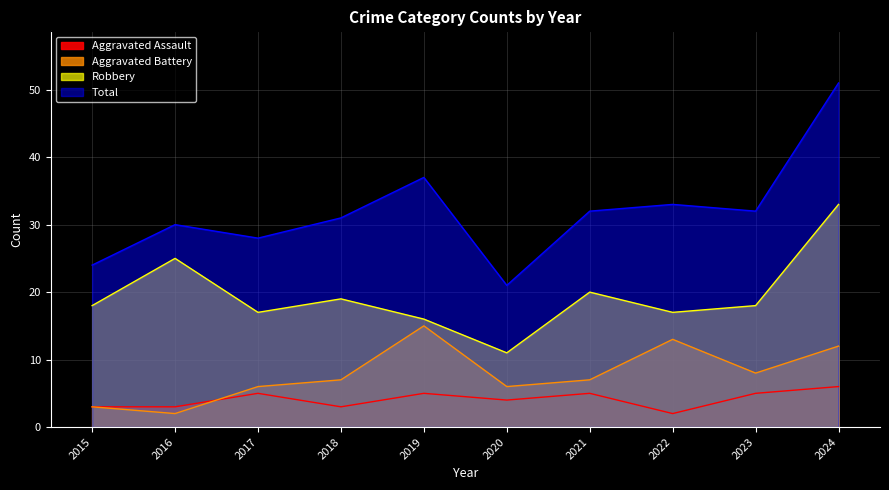

Reading left to right, extract all data points from this chart.

Aggravated Assault: 3	3	5	3	5	4	5	2	5	6
Aggravated Battery: 3	2	6	7	15	6	7	13	8	12
Robbery: 18	25	17	19	16	11	20	17	18	33
Total: 24	30	28	31	37	21	32	33	32	51